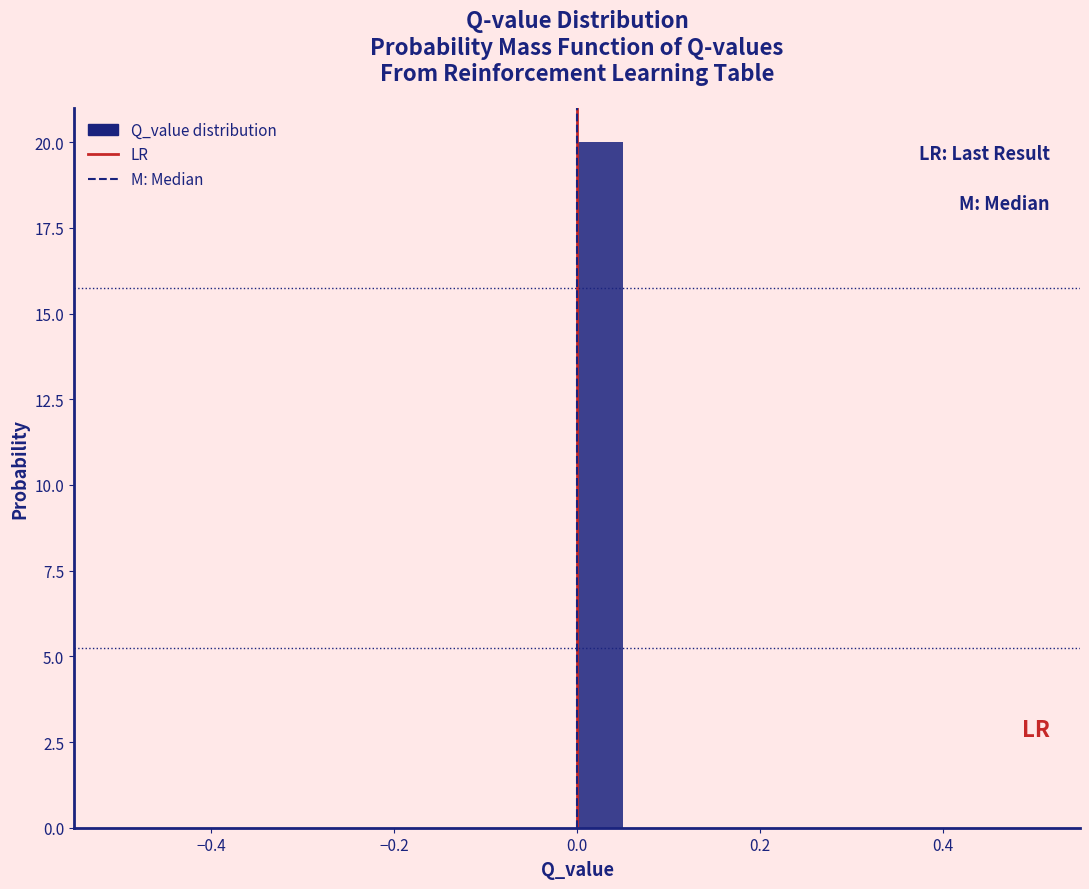

Around what value on the x-axis is the tallest bar? Give the approximate position of its centre, as read against the axis.

0.02